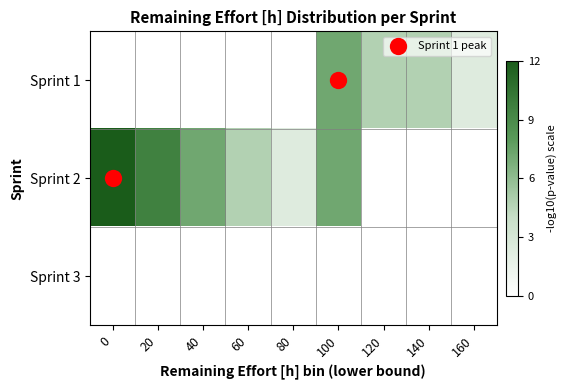

Reading left to right, extract all data points from this chart.

Sprint 1: 0=0.0	20=0.0	40=0.0	60=0.0	80=0.0	100=7.2	120=4.8	140=4.8	160=2.4
Sprint 2: 0=12.0	20=9.6	40=7.2	60=4.8	80=2.4	100=7.2	120=0.0	140=0.0	160=0.0
Sprint 3: 0=0.0	20=0.0	40=0.0	60=0.0	80=0.0	100=0.0	120=0.0	140=0.0	160=0.0